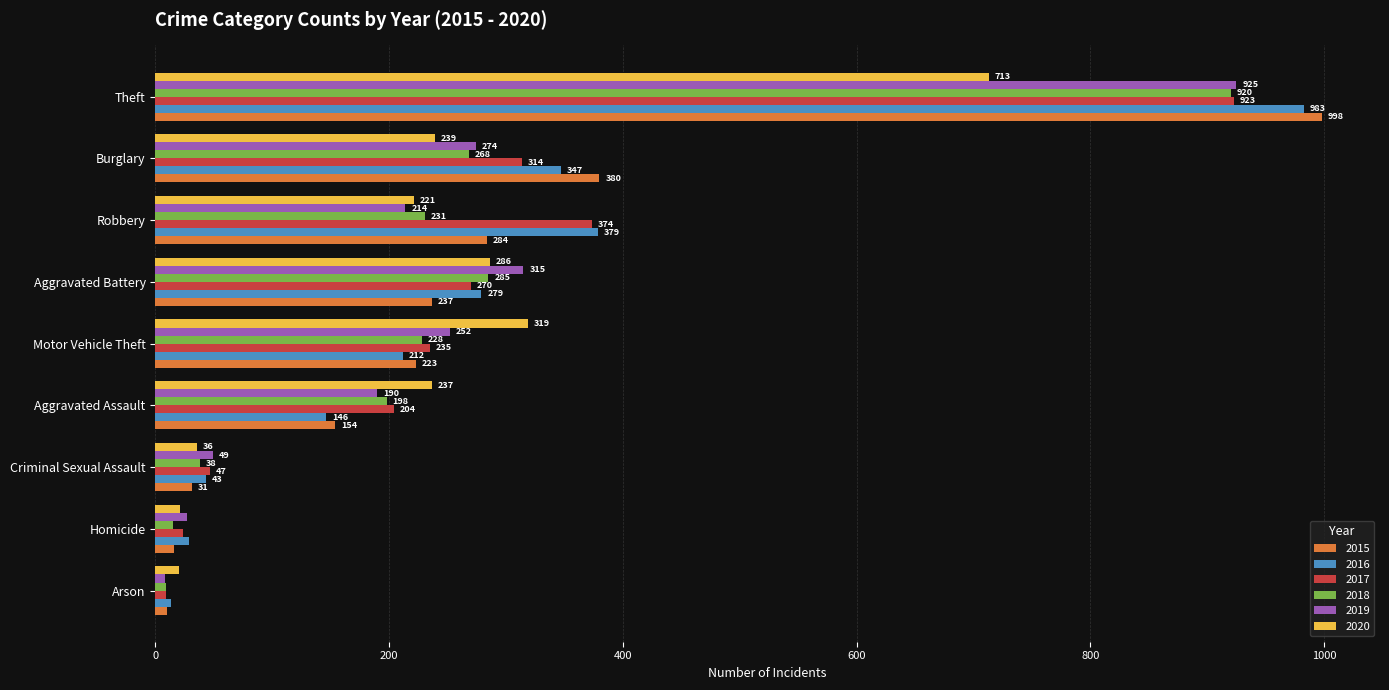

What is the smallest value displayed?

8